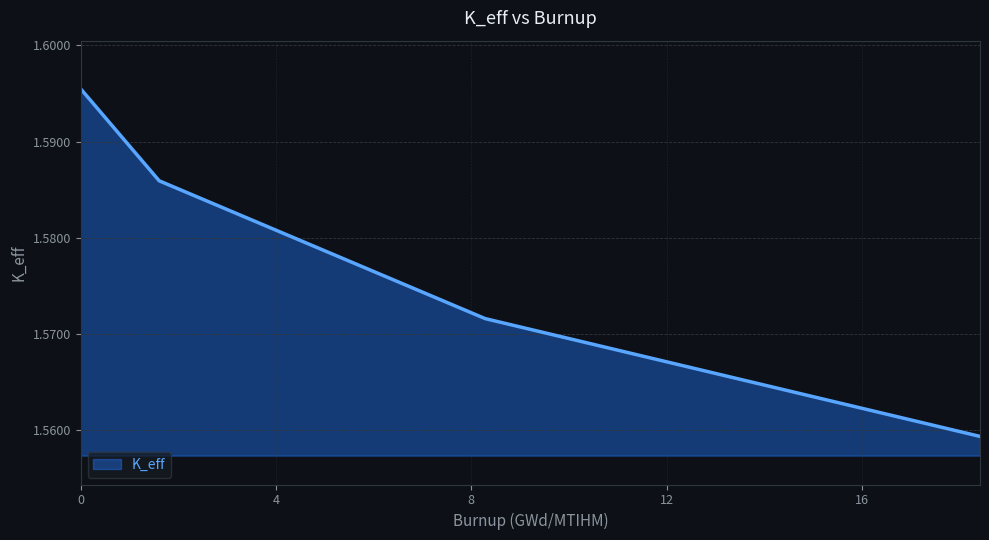

What is the sum of all values?

6.3